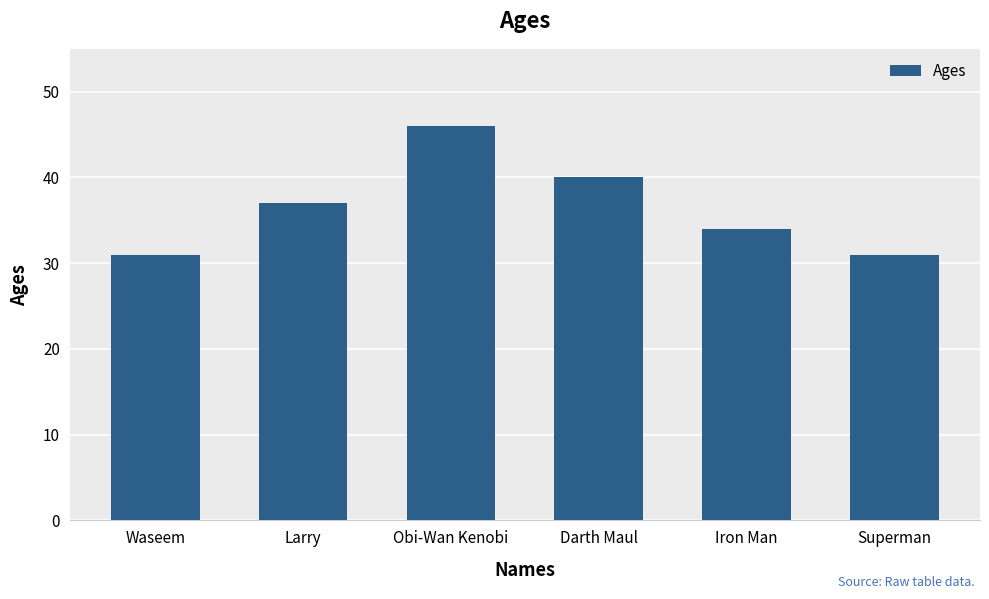

Count the number of categories in the chart.

6